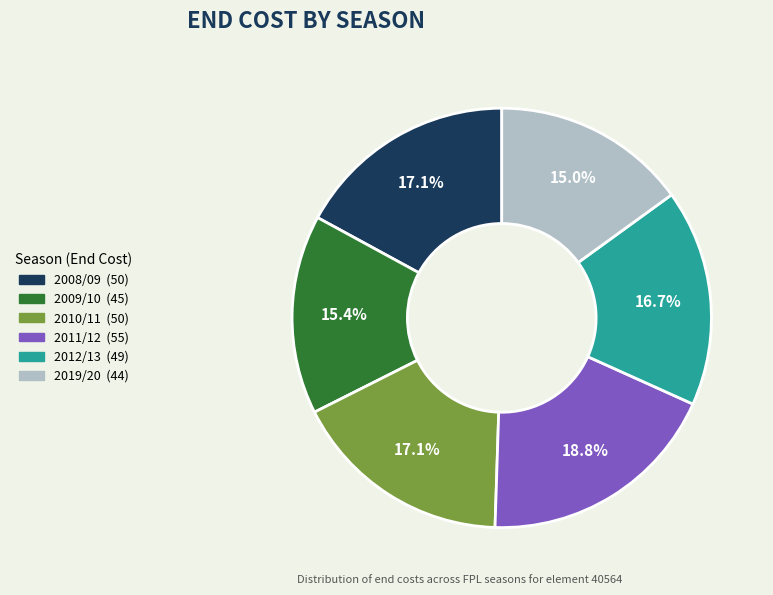

To the nearest percent, what is the average slice percentage?

17%